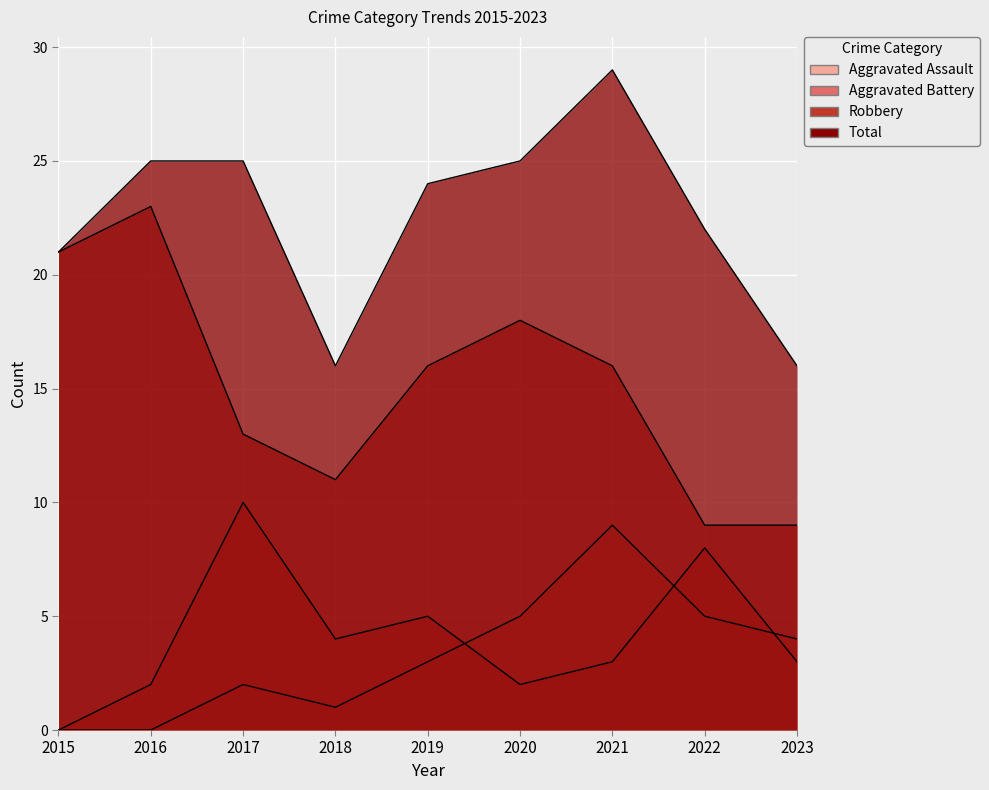

The Robbery series shows 9 at 2023. True or false?

True